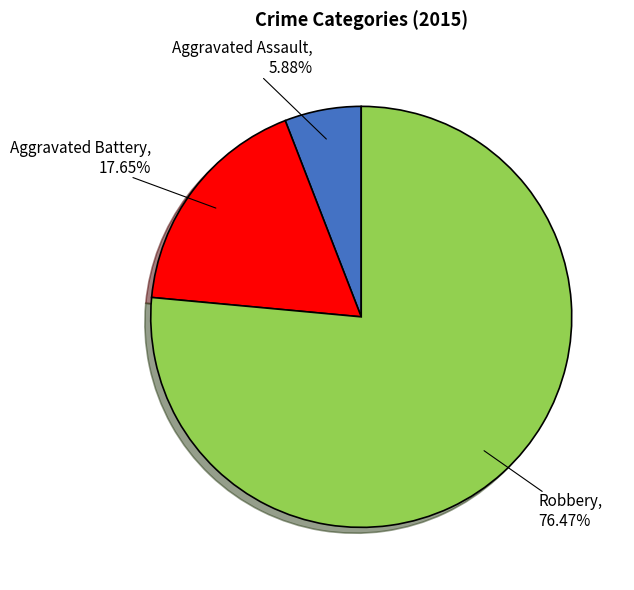

Between Robbery and Aggravated Battery, which is larger?

Robbery